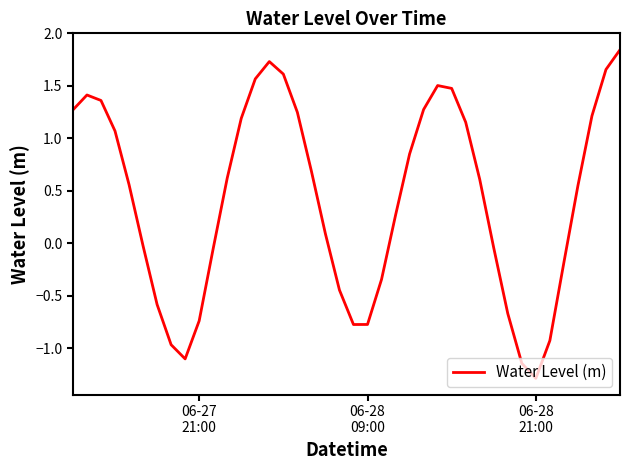

What is the difference between the maximum and minimum values?

3.1